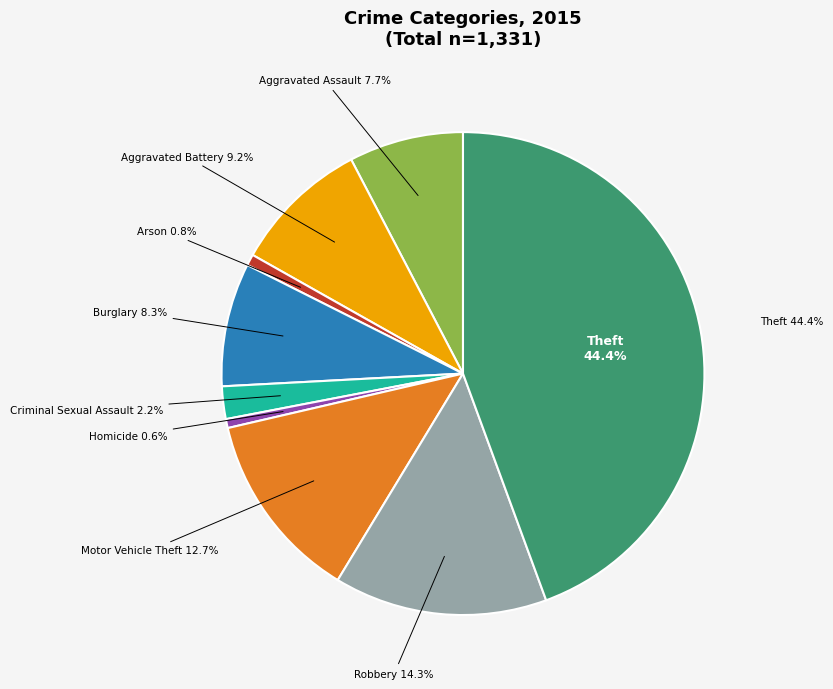

Which category has the smallest portion of the pie?

Homicide